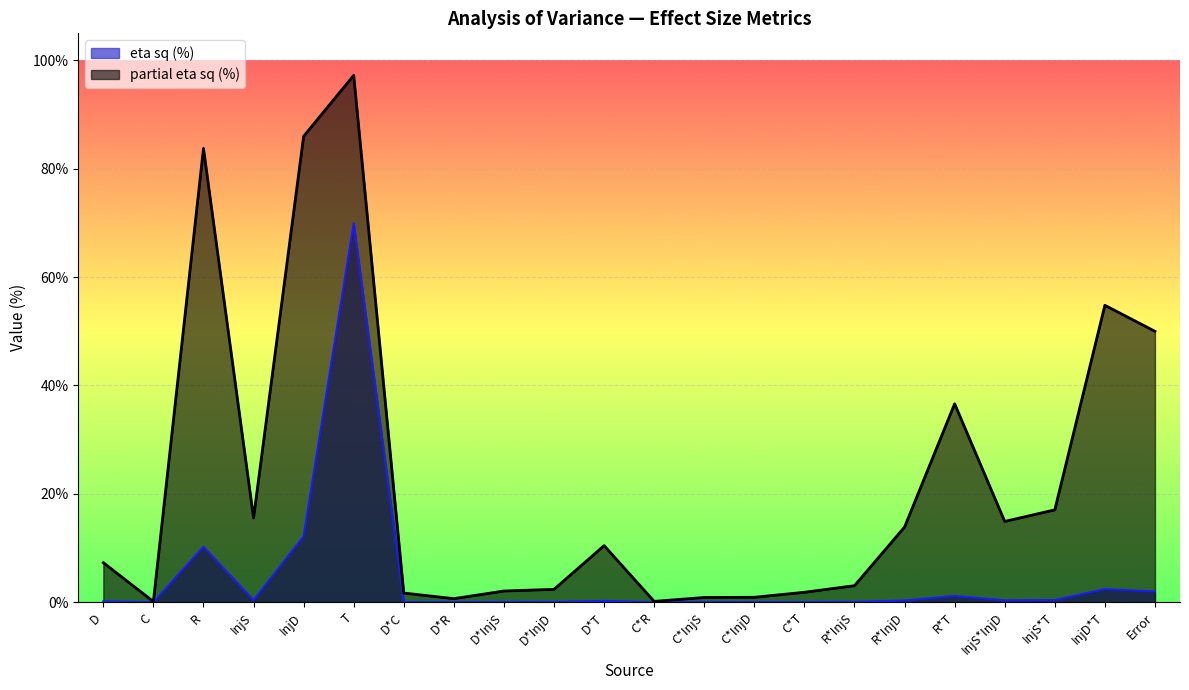

Is the value of Sum Sq. at D*C greater than the value of partial eta sq at Error?

No